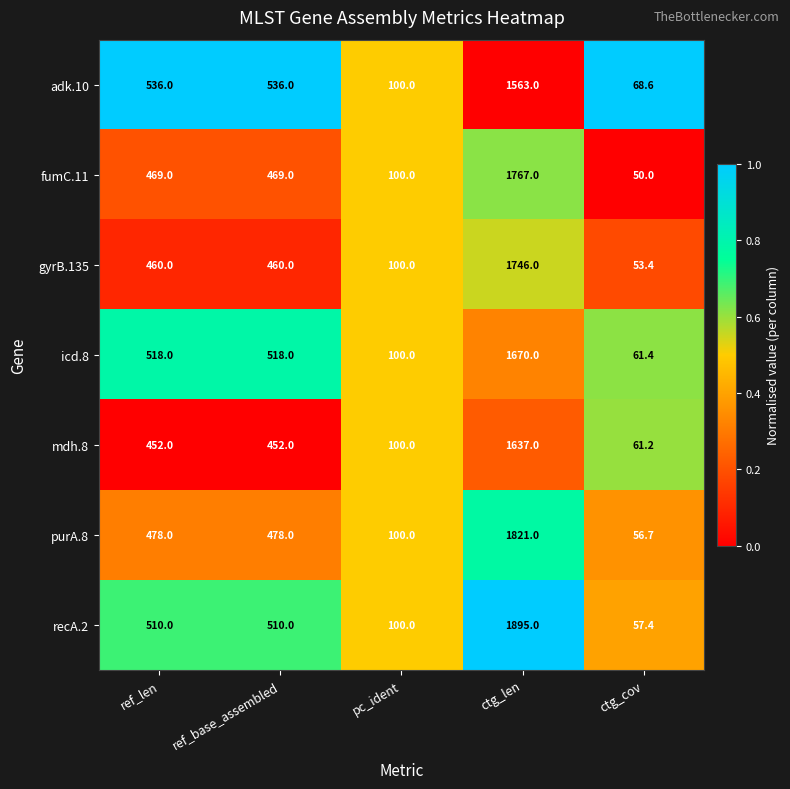

Read the recA.2 value at ctg_cov.

57.4